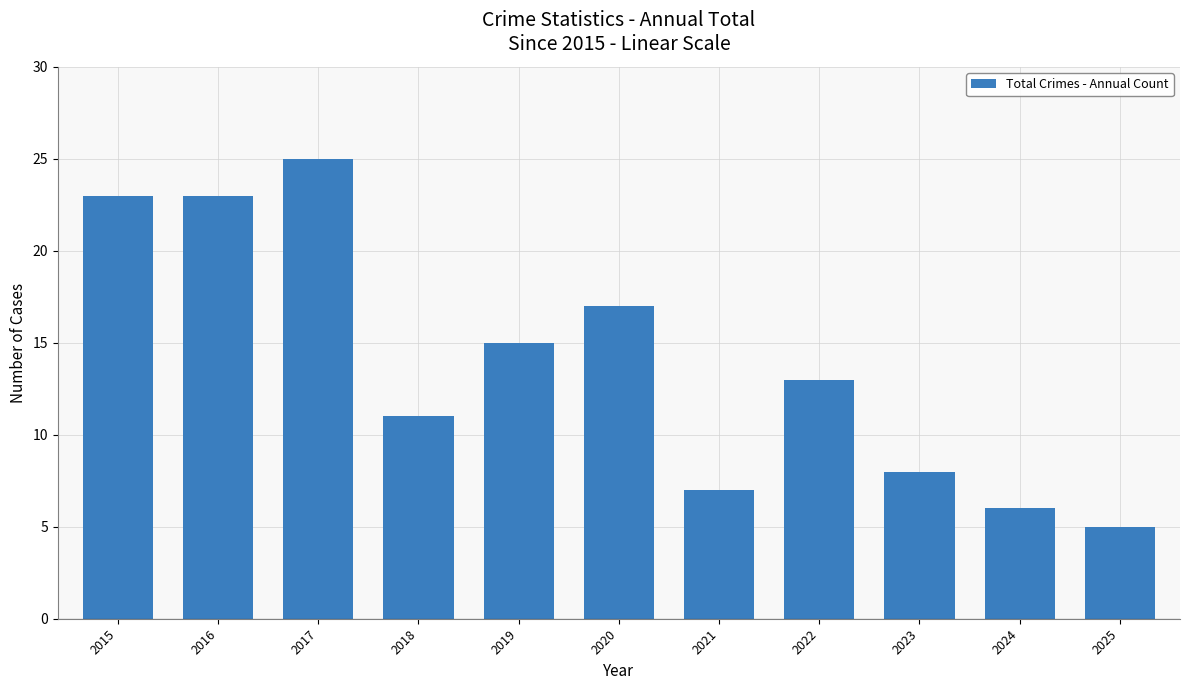

How many bars are there in total?

11